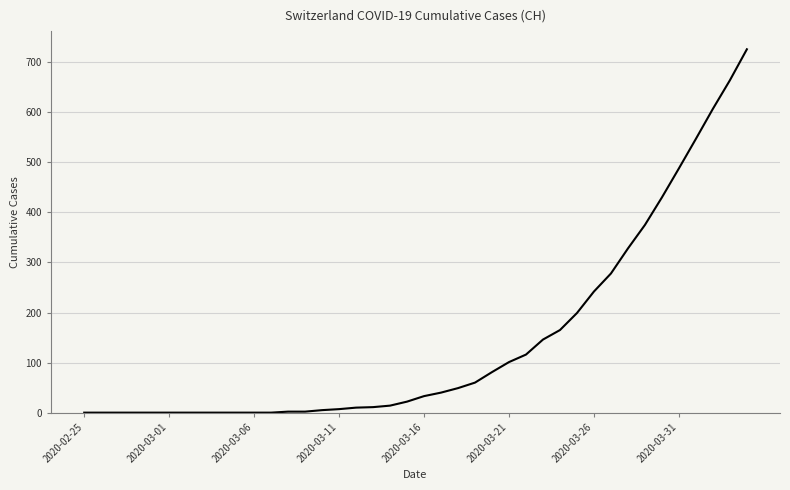

What is the greatest value displayed?

726